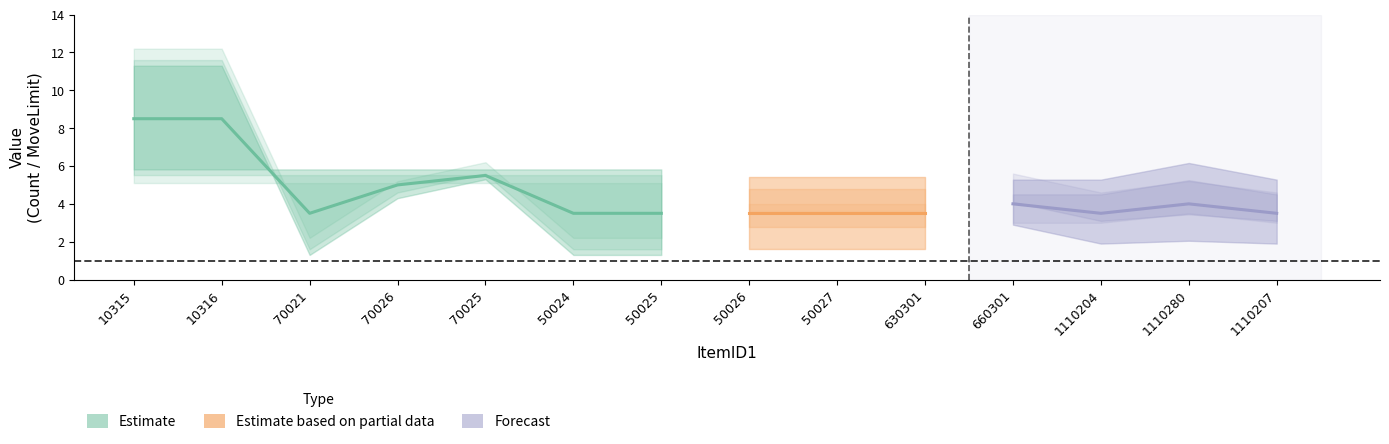

How many data points does each series have?

14